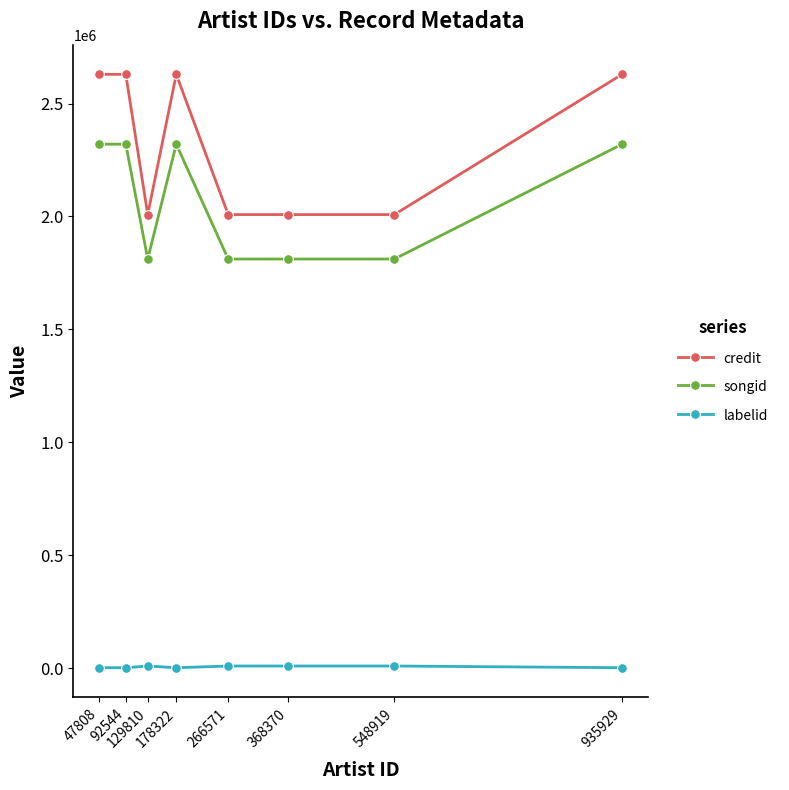

What is the difference between the maximum and minimum values in the songid series?

508480